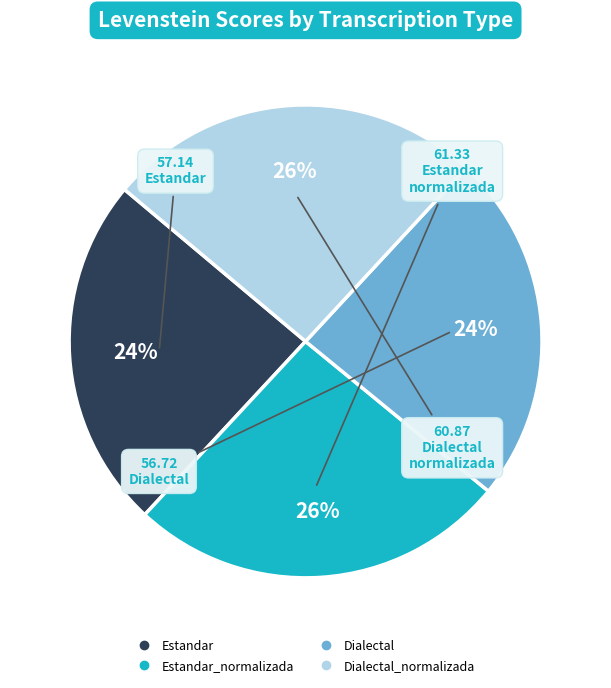

Is there any slice that represents more than half of the pie?

No